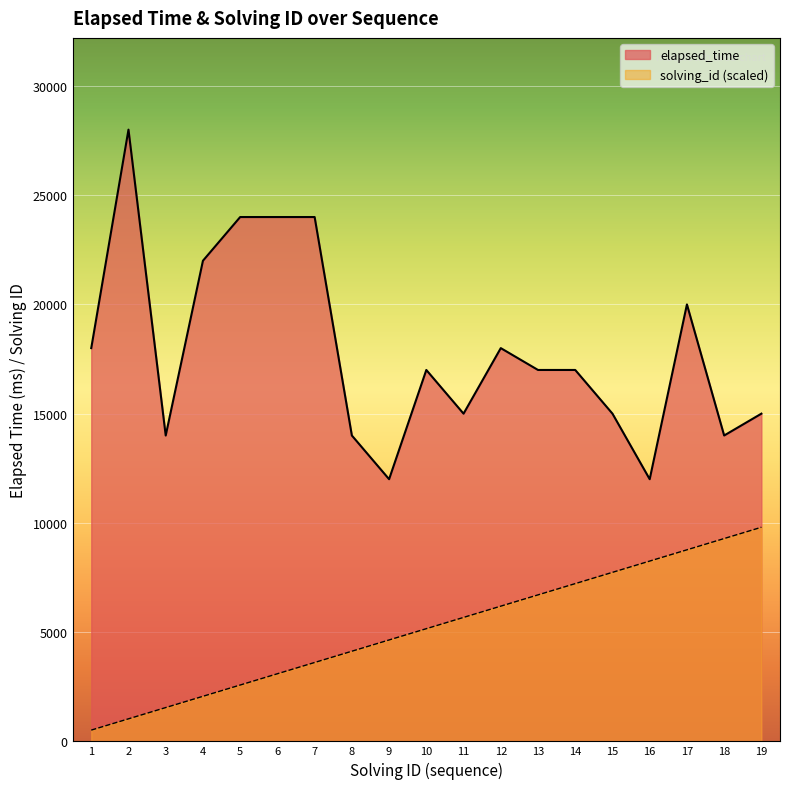

What is the value of the solving_id point at the 3rd from the left?

1547.4